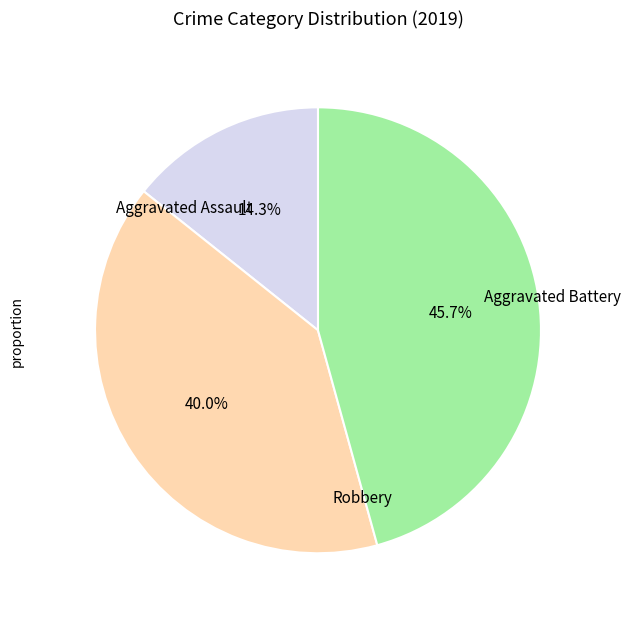

Is there any slice that represents more than half of the pie?

No